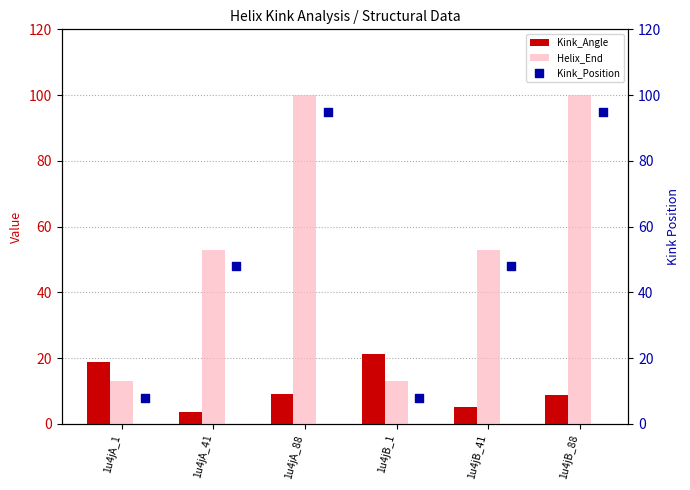

Which series has the largest total across all categories?

Helix_End